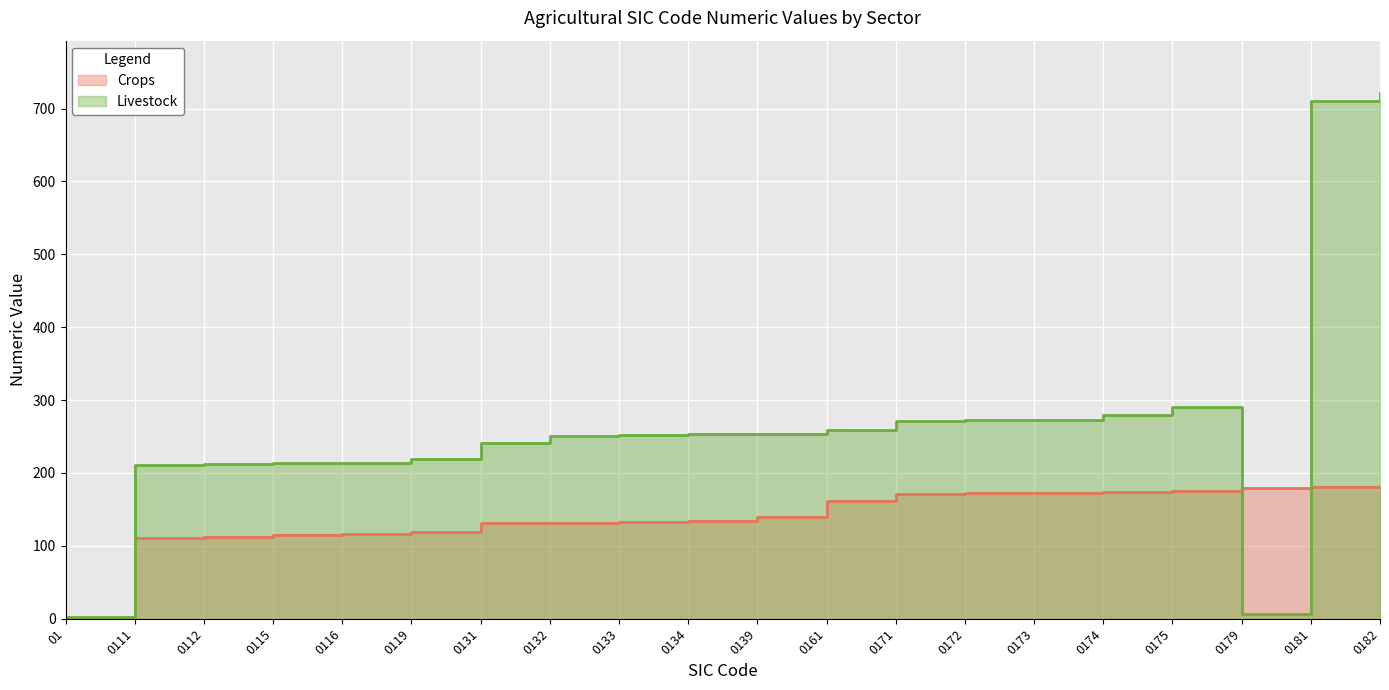

Is it true that Livestock equals 219 at 0119?

True